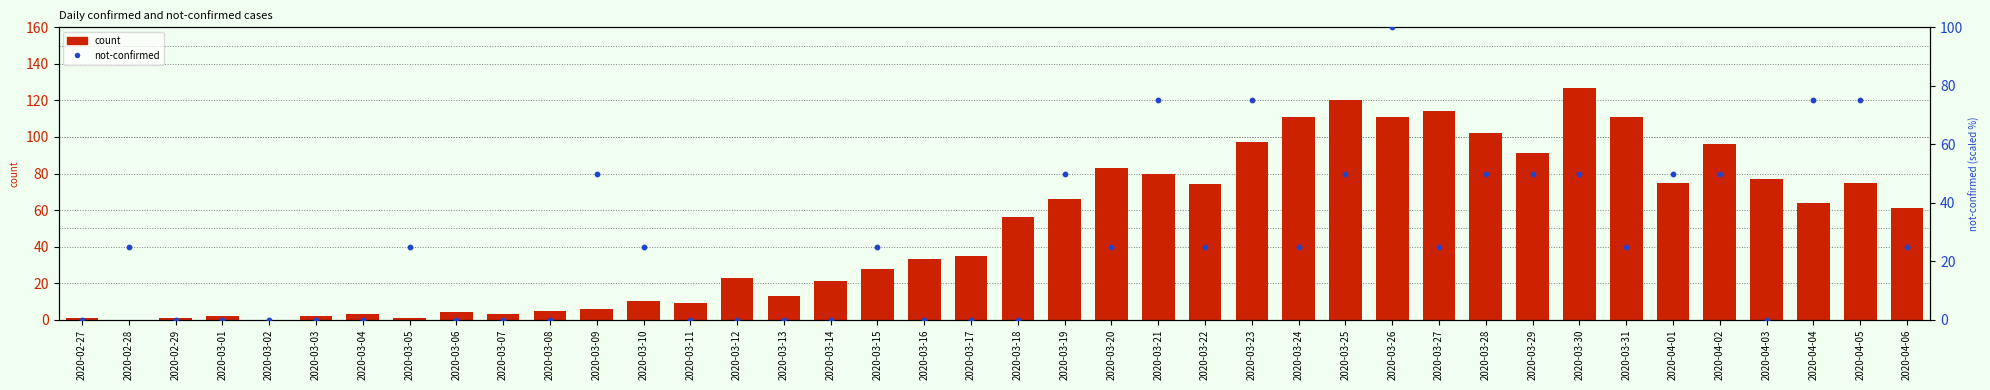

Which series reaches the maximum Y coordinate?

count